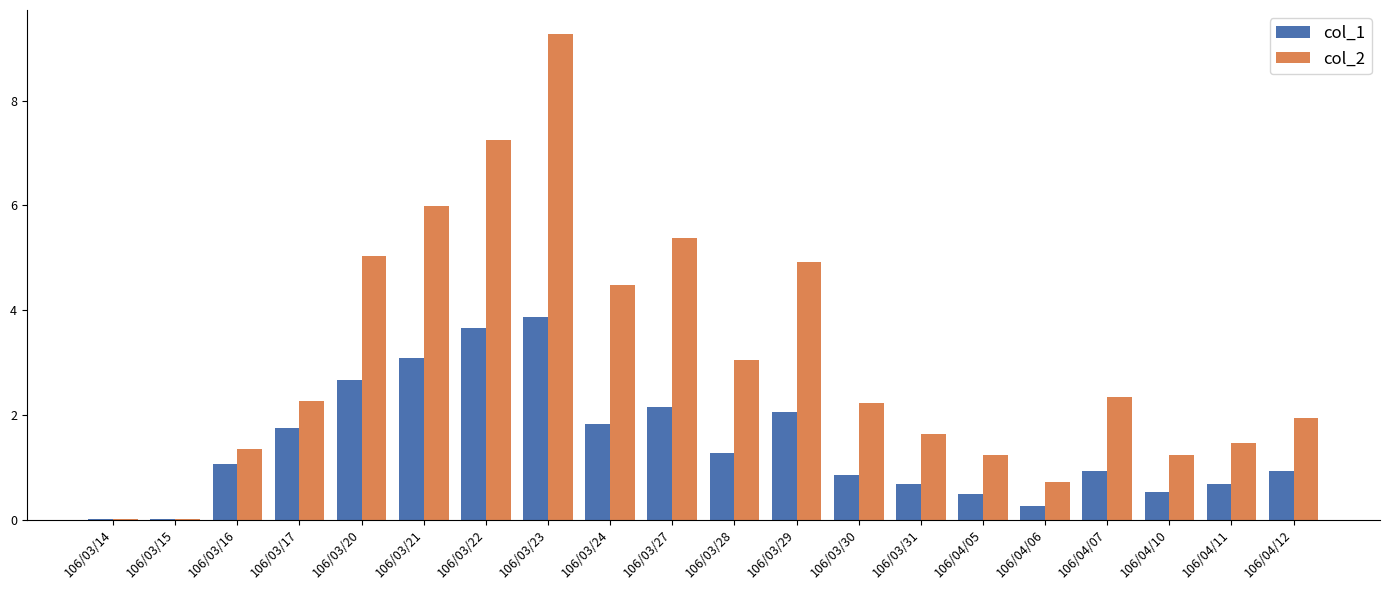

At which label does col_1 reach its peak?

106/03/23